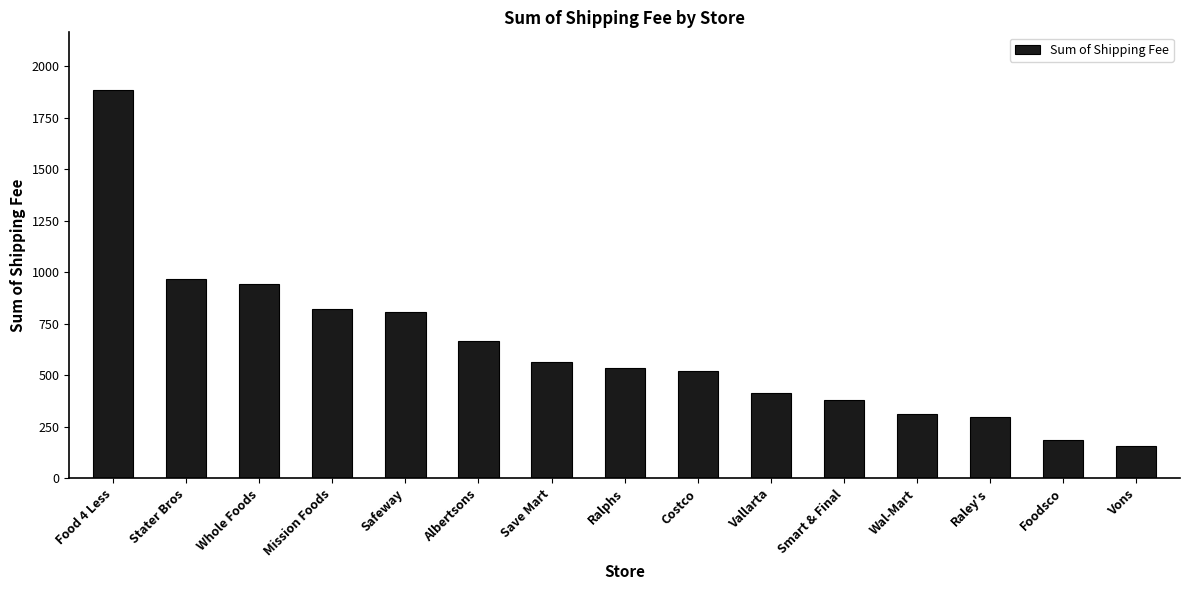

Reading left to right, list all the values displayed in this chart.

Food 4 Less=1882.6	Stater Bros=968.2	Whole Foods=945.0	Mission Foods=822.9	Safeway=809.5	Albertsons=664.2	Save Mart=566.1	Ralphs=535.1	Costco=520.2	Vallarta=414.4	Smart & Final=381.4	Wal-Mart=312.7	Raley's=295.7	Foodsco=183.5	Vons=156.1